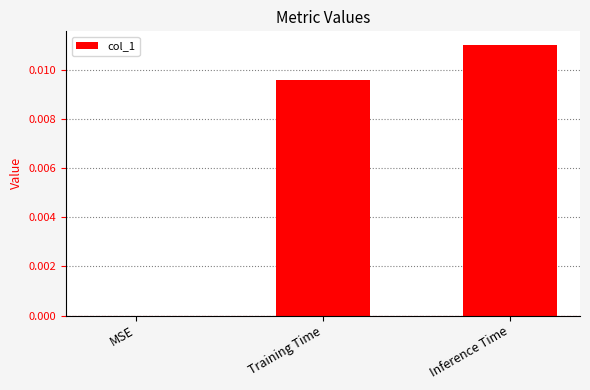

How many values are above zero?

2